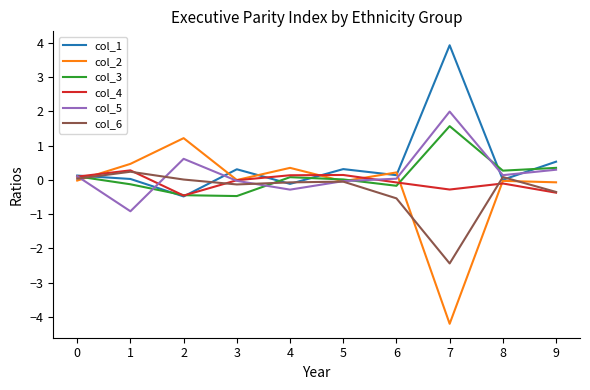

Is the value of col_5 at 9 greater than the value of col_3 at 1?

Yes